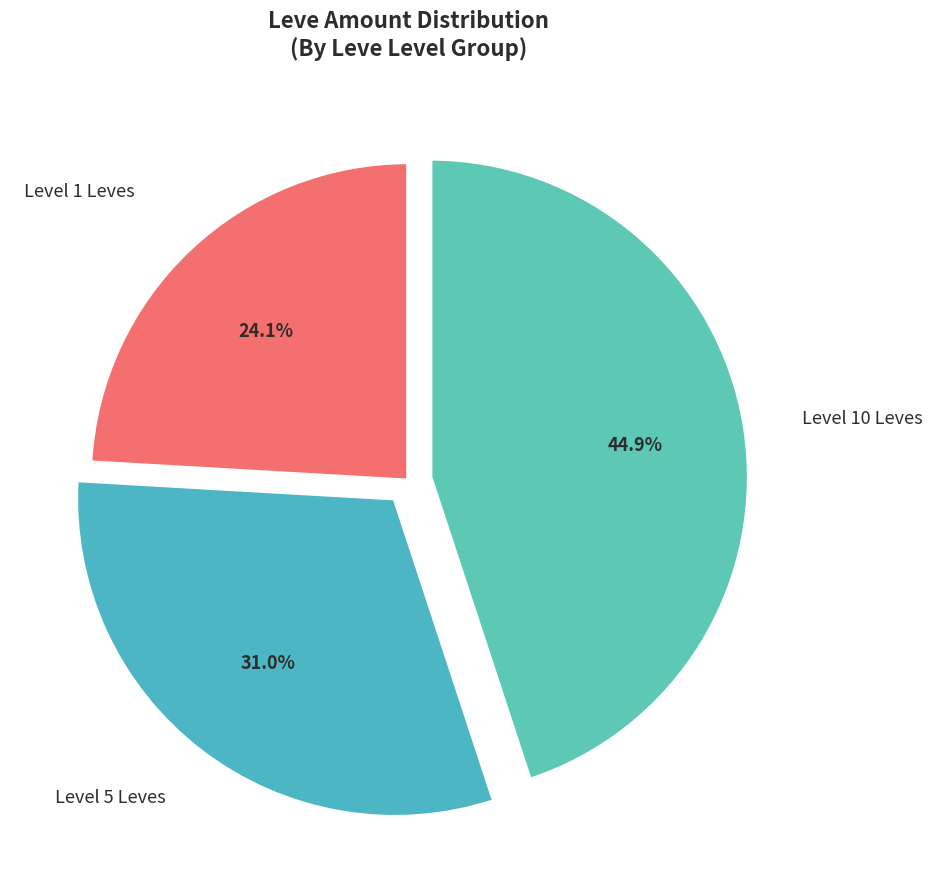

What is the smallest slice in the pie chart?

Level 1 Leves